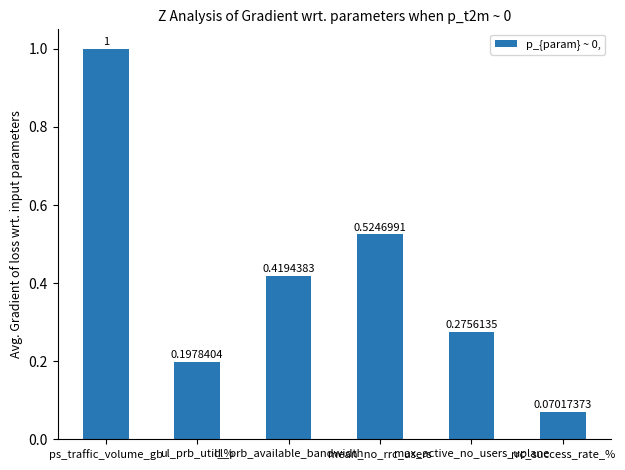

Which category has the lowest value across all series?

rrc_success_rate_%